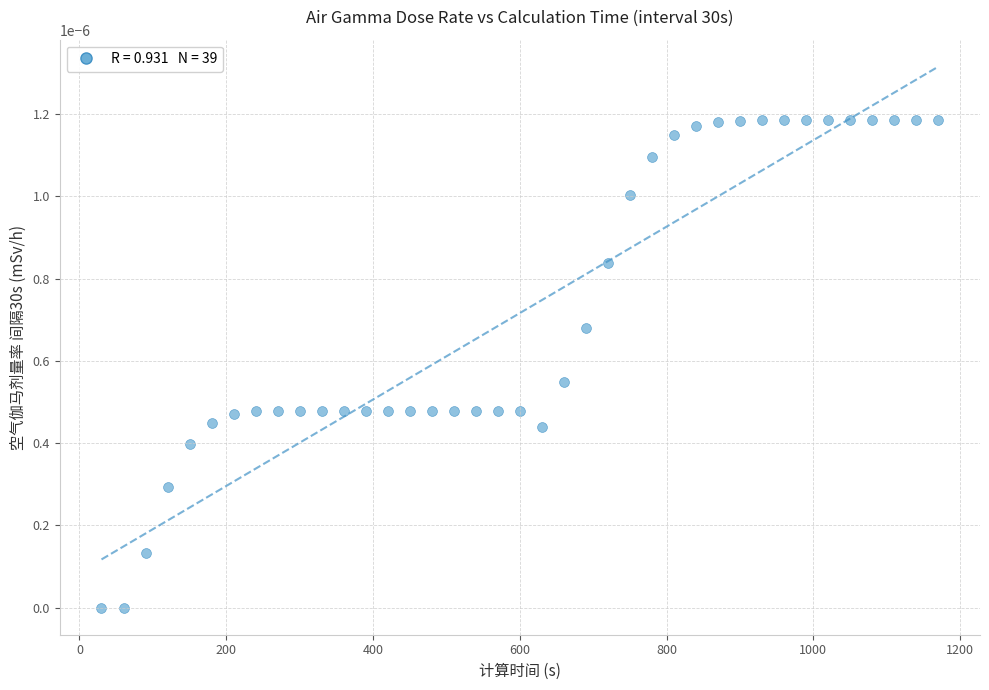

What is the range of X values (max minus min)?

1140.0